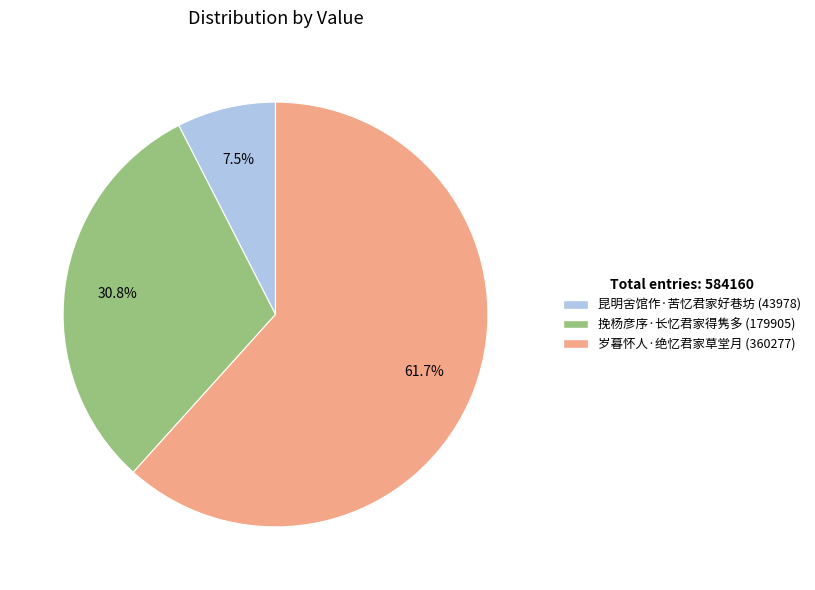

Which category has the biggest portion of the pie?

岁暮怀人·绝忆君家草堂月